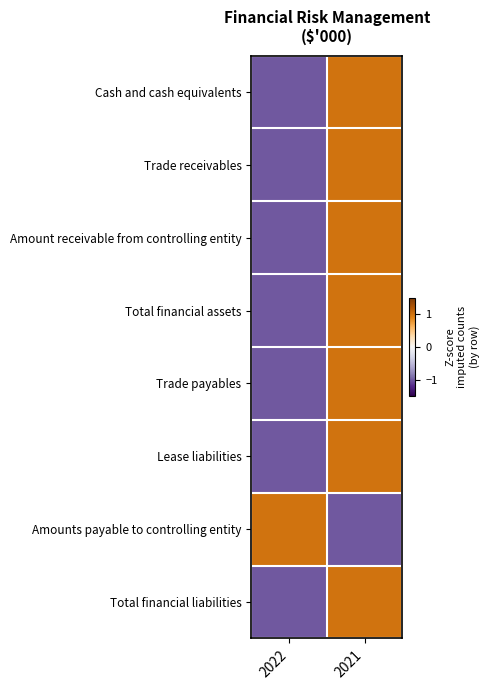

Which series has the largest range (max minus min)?

Cash and cash equivalents